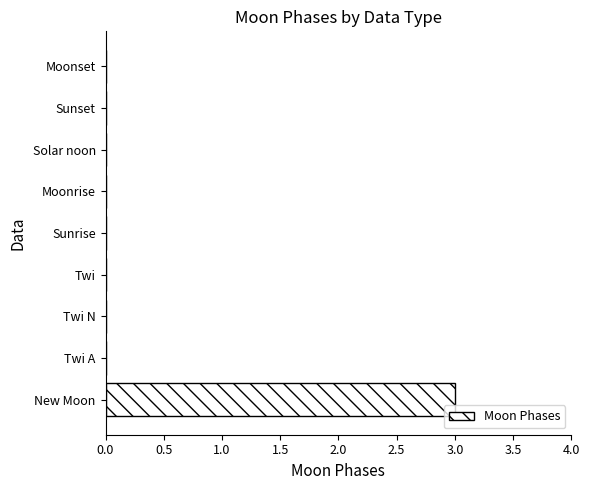

True or false: the data shows -1 at Solar noon.

False